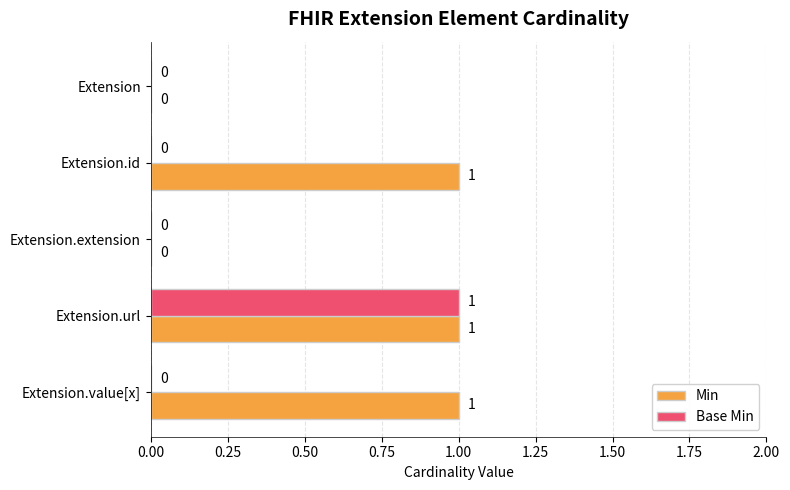

Which series changed the most between Extension.url and Extension.value[x]?

Base Min